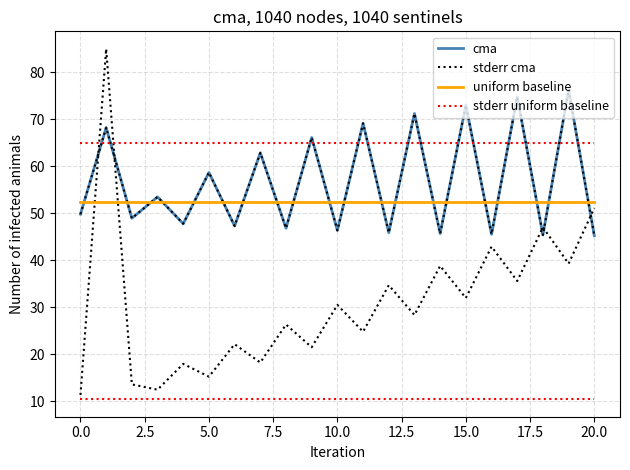

List the series in order of their peak value, highest first.

stderr cma, cma, stderr uniform baseline, uniform baseline